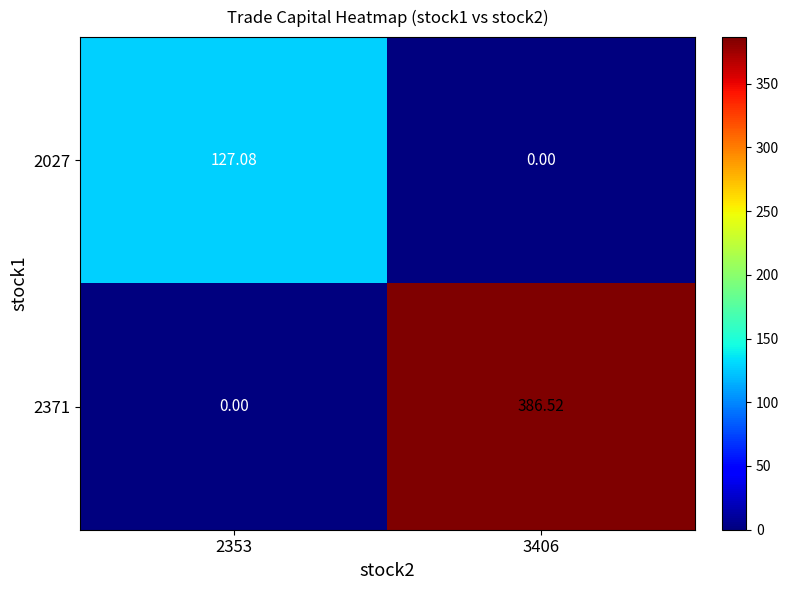

Is the value of 2027 at 2353 greater than the value of 2371 at 3406?

No